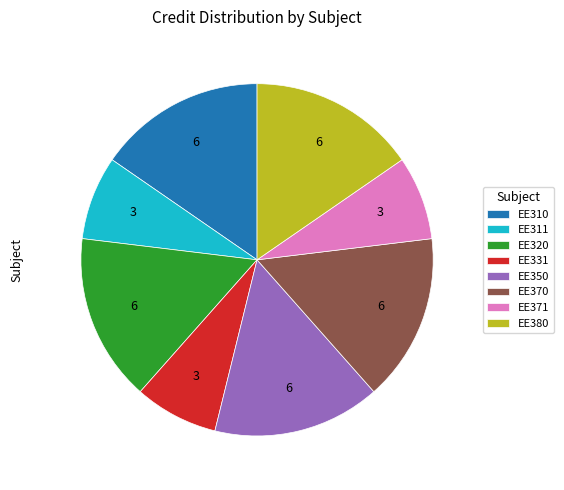

Is the sum of EE371 and EE350 greater than half?

No